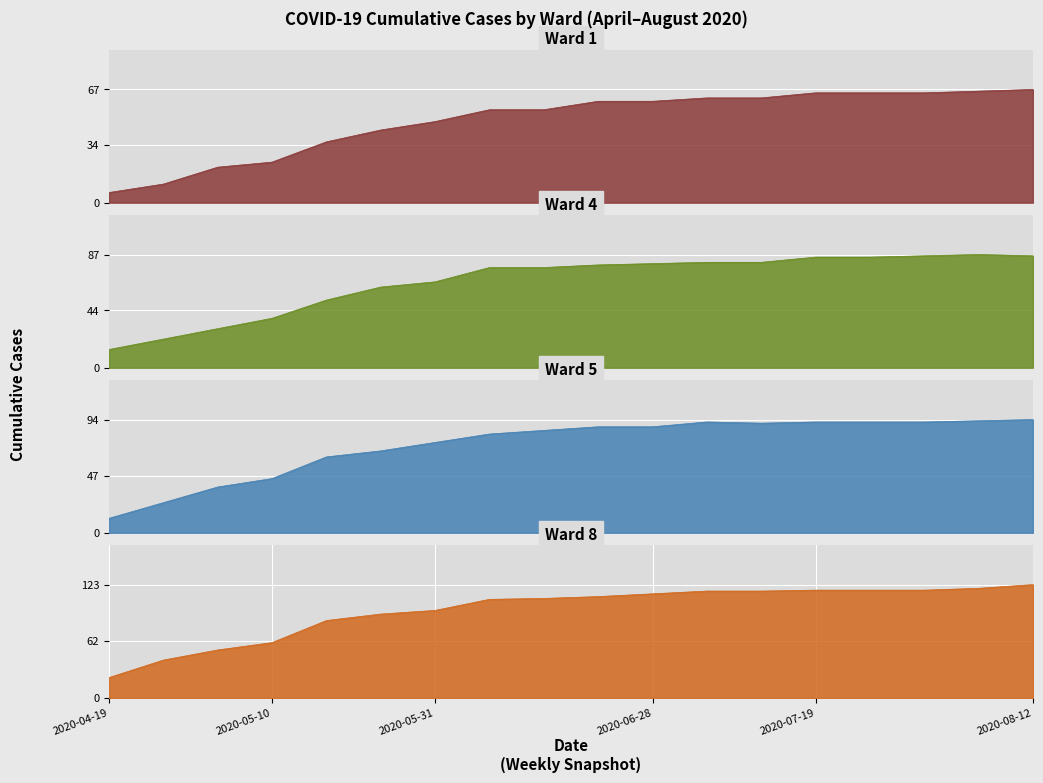

List the labels in order of Ward 4 value, largest first.

2020-08-09, 2020-08-02, 2020-08-12, 2020-07-19, 2020-07-26, 2020-07-05, 2020-07-12, 2020-06-28, 2020-06-21, 2020-06-07, 2020-06-14, 2020-05-31, 2020-05-24, 2020-05-17, 2020-05-10, 2020-05-03, 2020-04-26, 2020-04-19